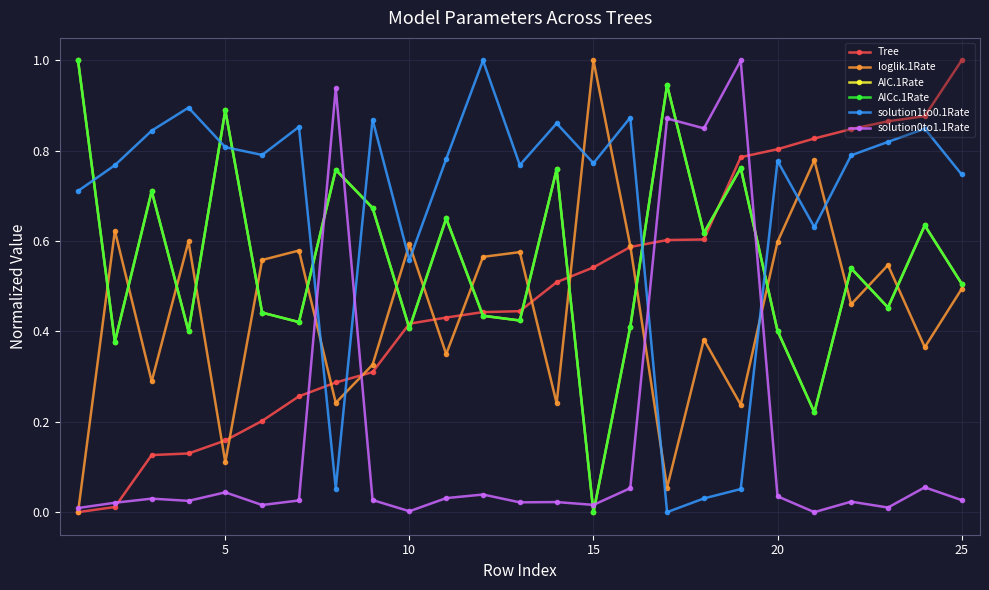

Is this an area chart (filled region under the line)?

No